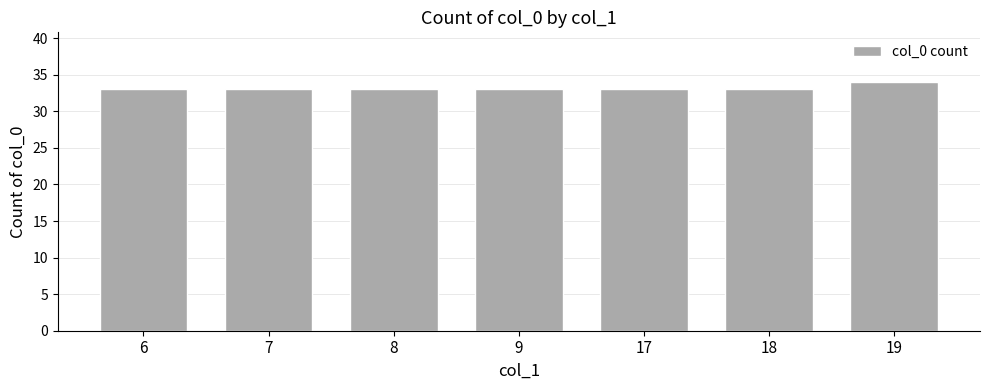

What is the ratio of the value at 7 to the value at 18?

1.0